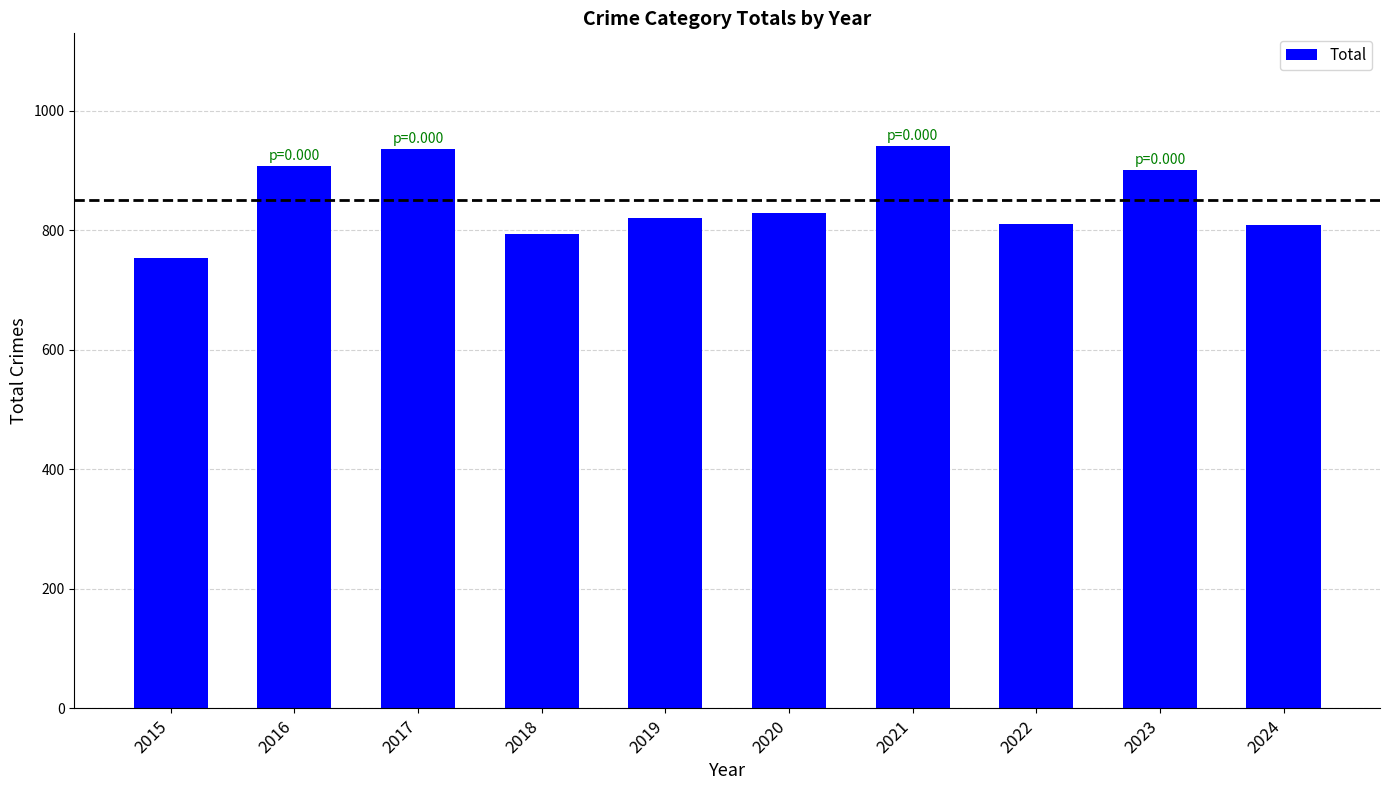

What is the ratio of the value at 2021 to the value at 2017?

1.0